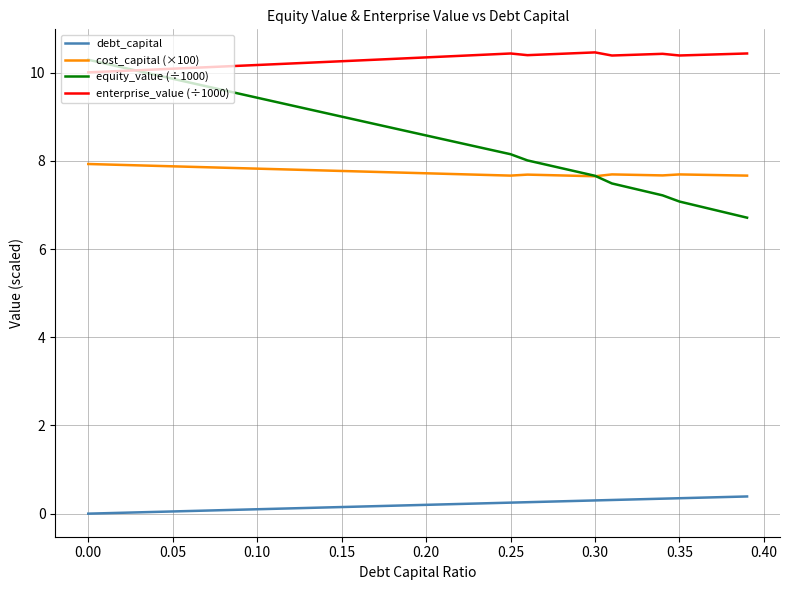

What is the maximum value shown in the chart?

10.5